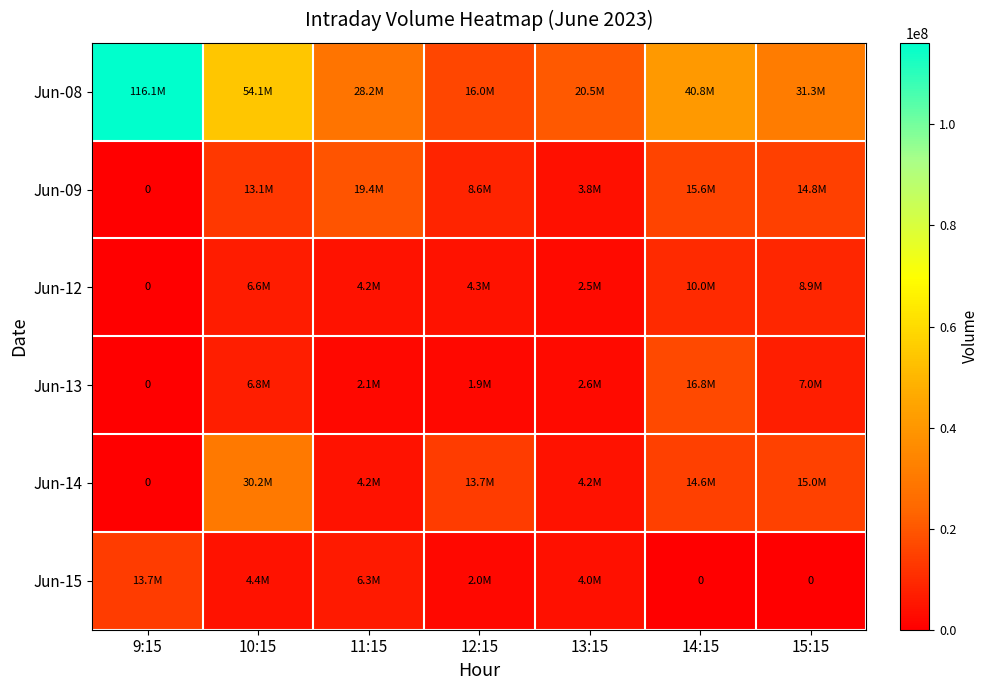

Which series has the largest total across all categories?

Jun-08